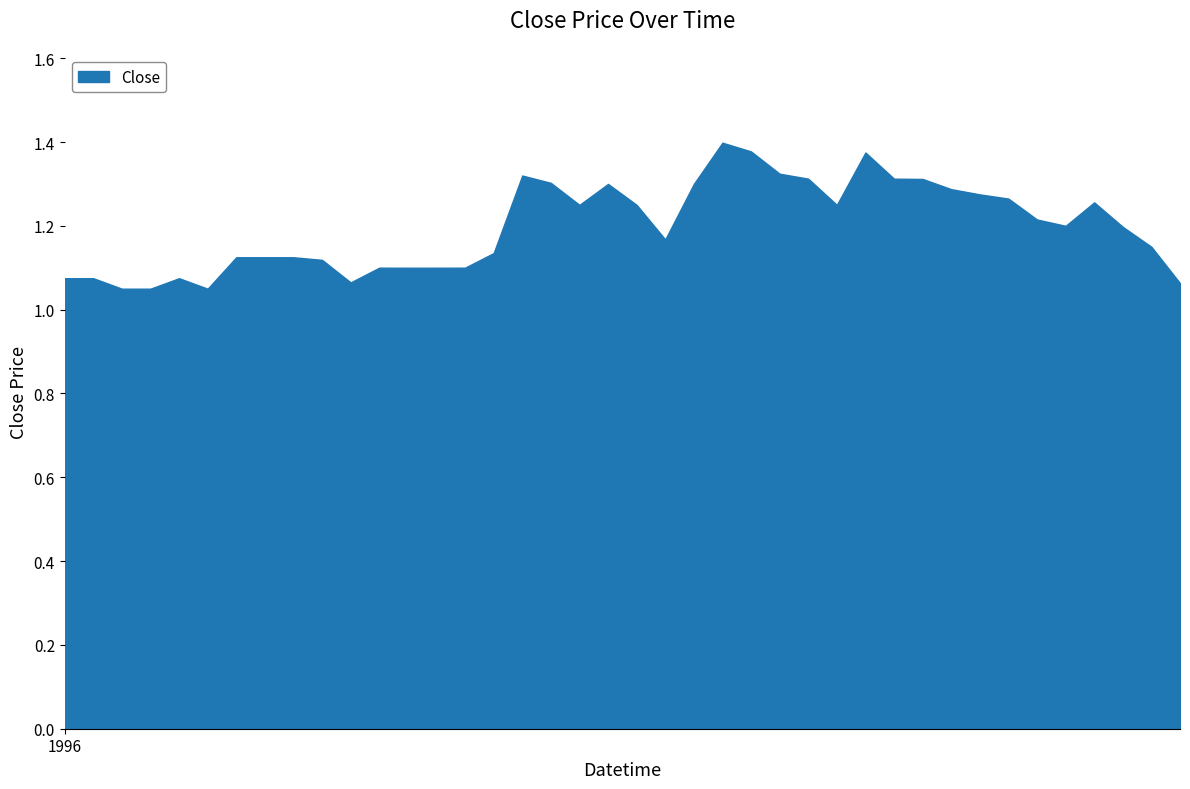

How many lines are shown in the chart?

1